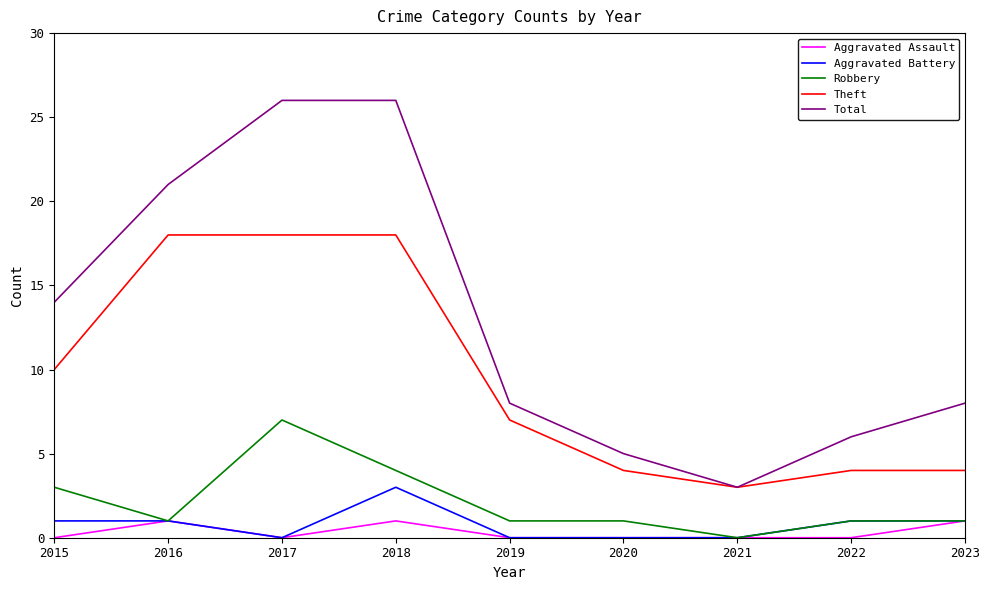

What is the greatest value displayed?

26